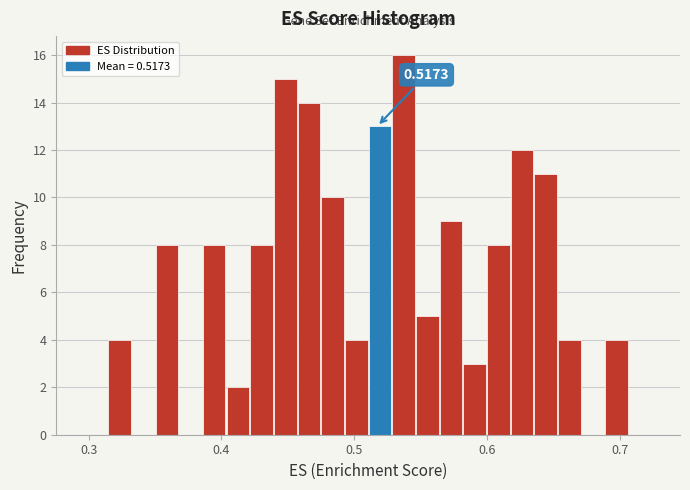

Around what value on the x-axis is the tallest bar? Give the approximate position of its centre, as read against the axis.

0.54